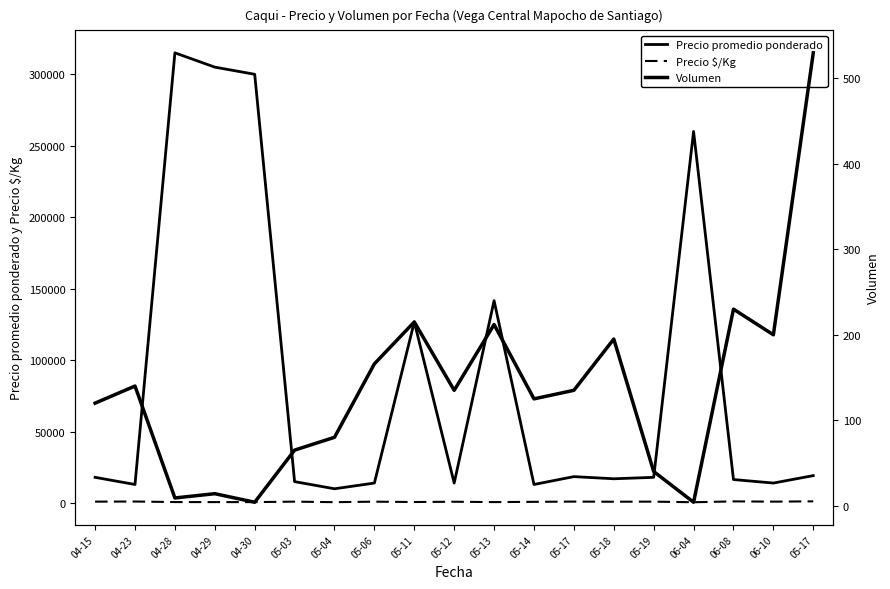

At which label is Volumen closest to 267?

06-08